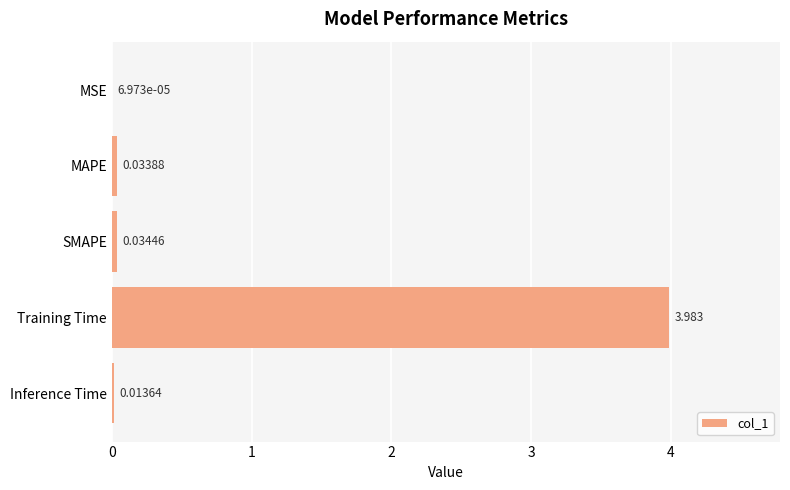

What is the greatest value displayed?

4.0